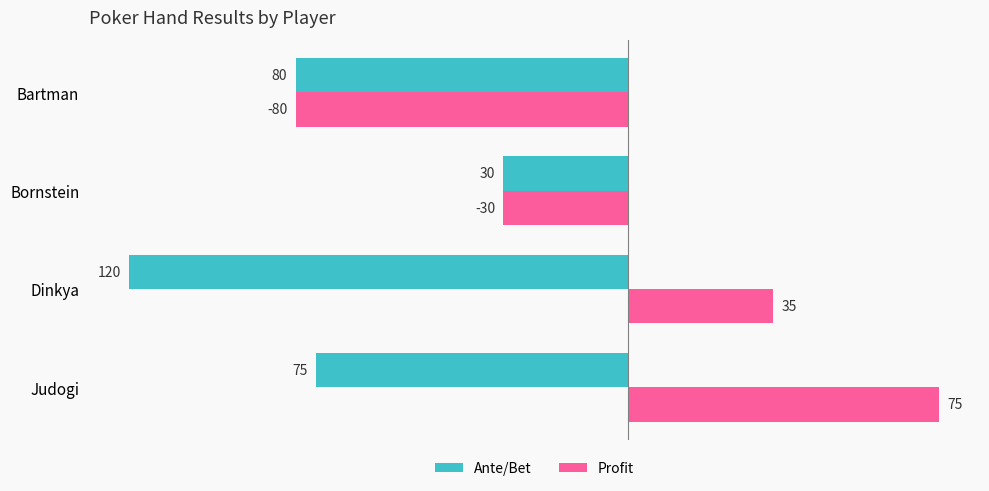

What is the difference between the highest and lowest values at Judogi?

150